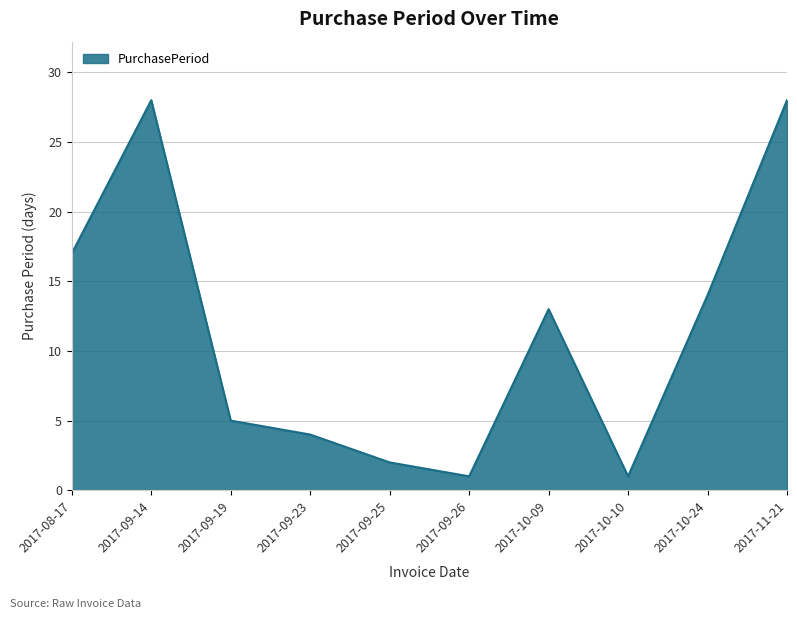

Where is the first local minimum?

2017-09-26